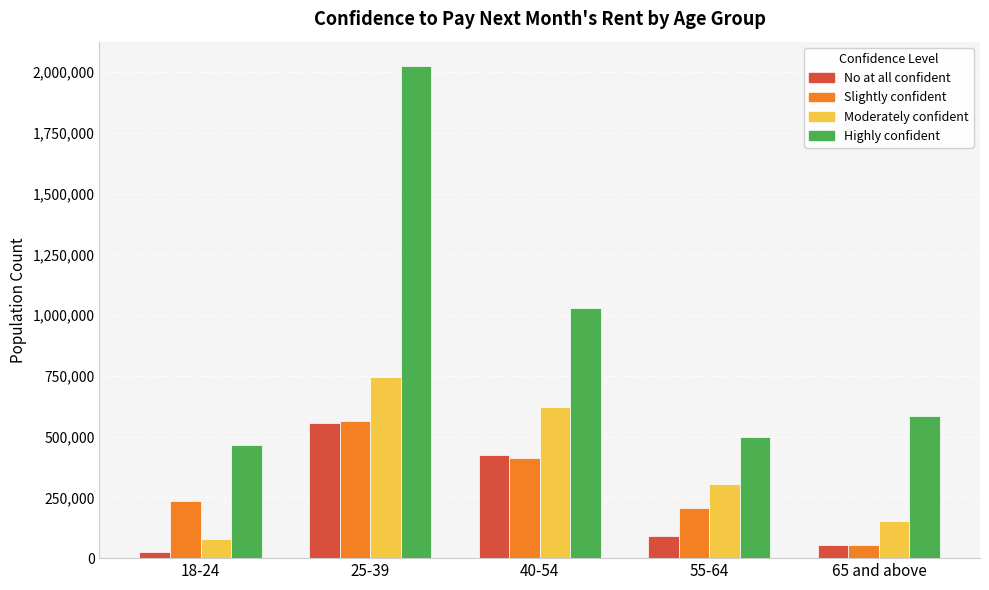

Which category has the highest value across all series?

25-39